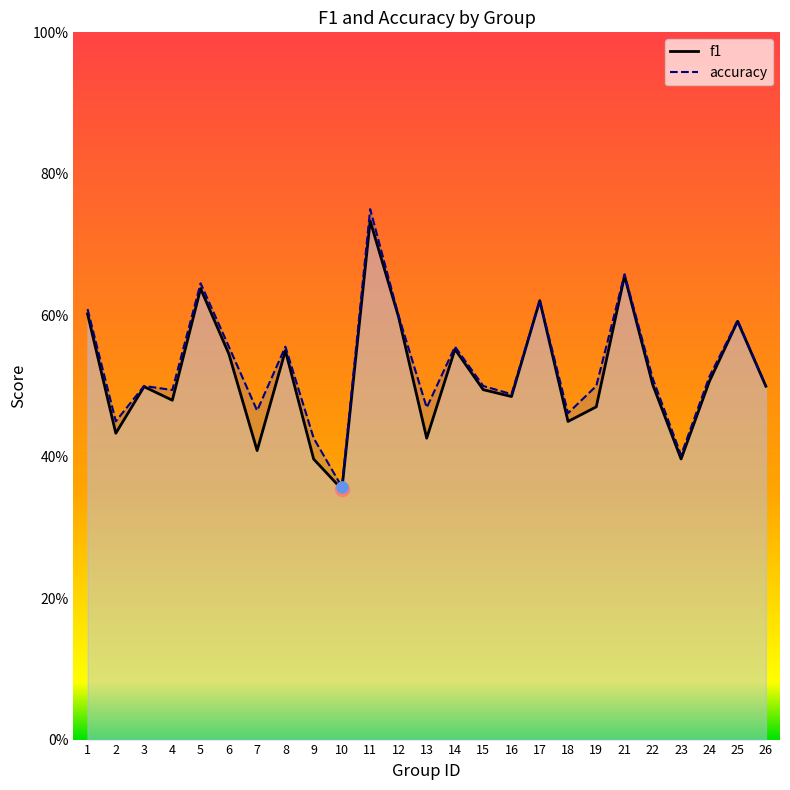

What is the difference between the second highest and minimum values in the f1 series?

0.3